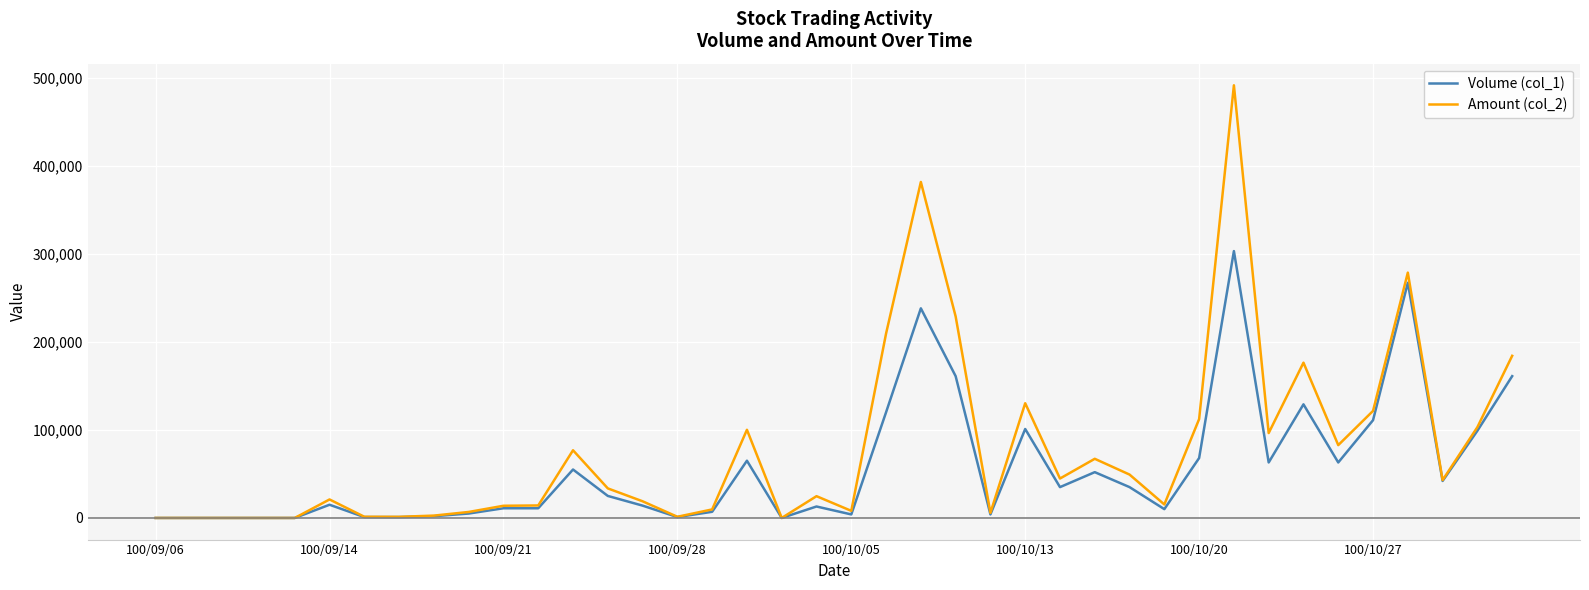

What is the greatest value displayed?

491240